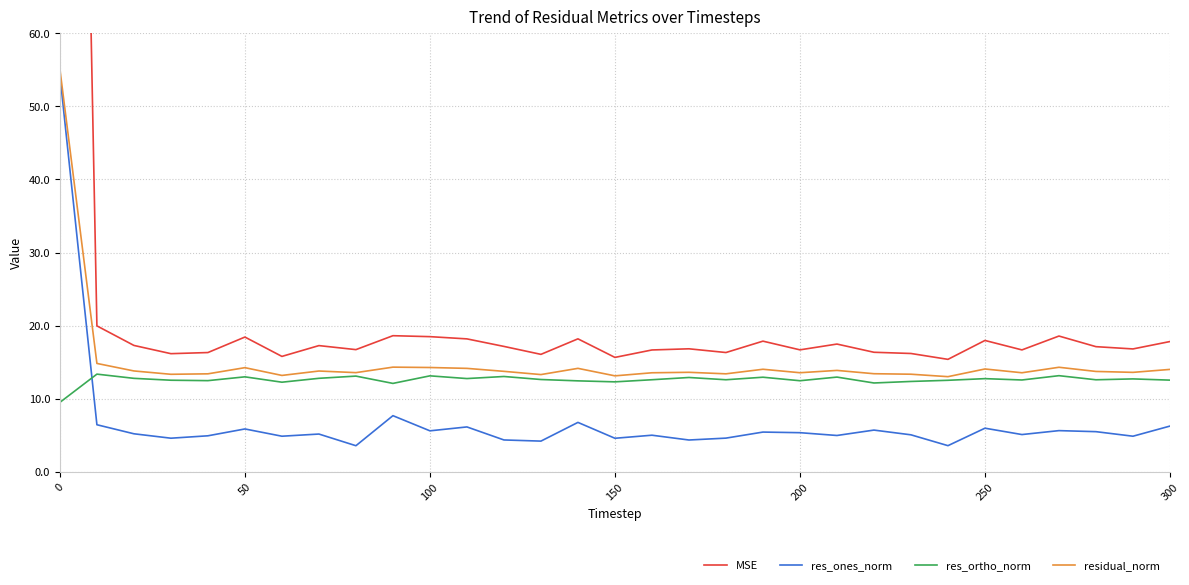

The residual_norm series shows 55.1 at 0. True or false?

True